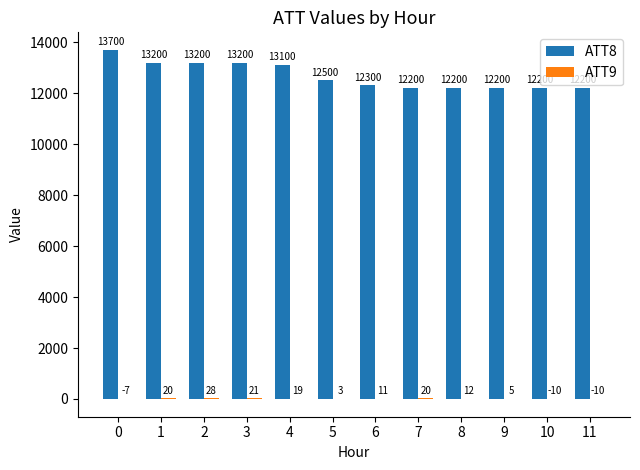

Between 2 and 11, which series saw the biggest shift?

ATT8